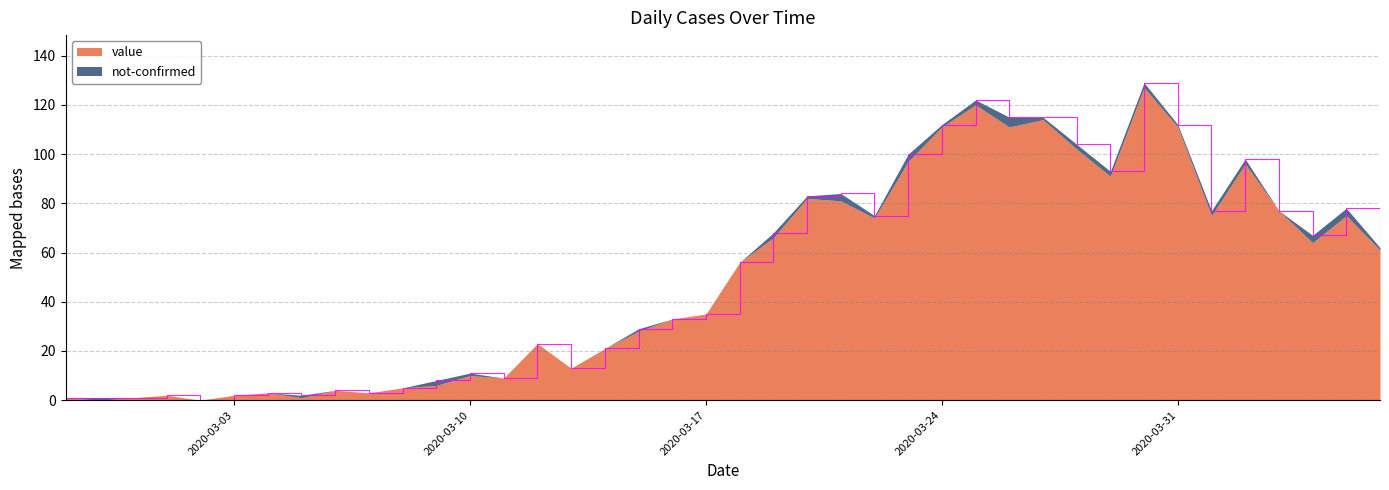

How many lines are shown in the chart?

2